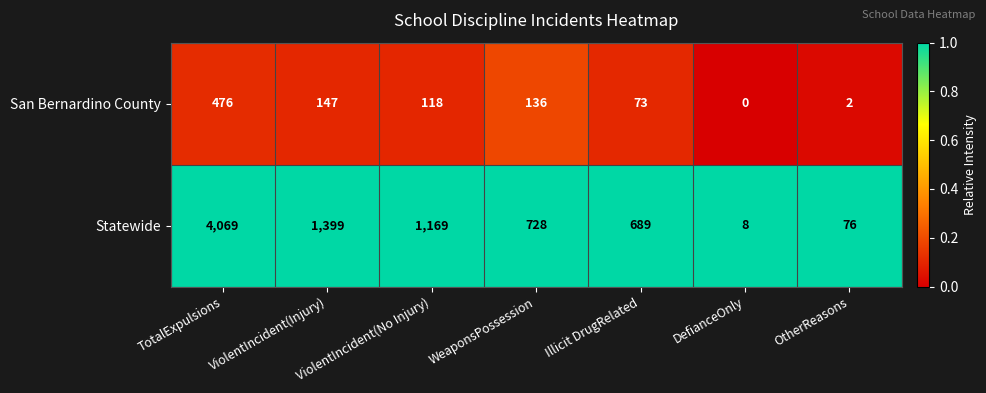

Between ViolentIncident(No Injury) and OtherReasons, which series saw the biggest shift?

Statewide